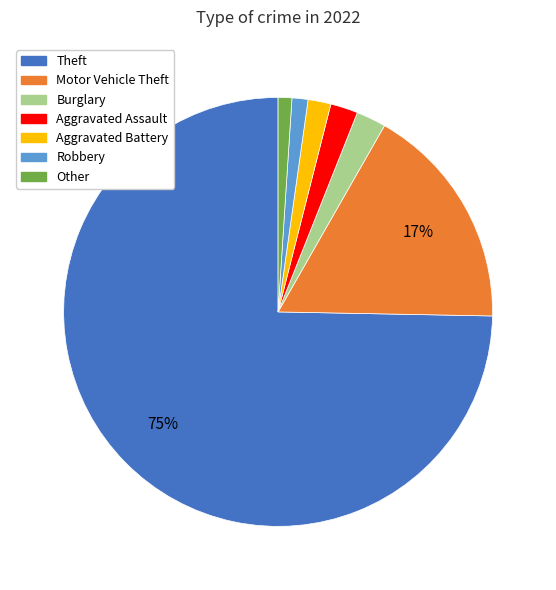

Does any single category account for the majority?

Yes